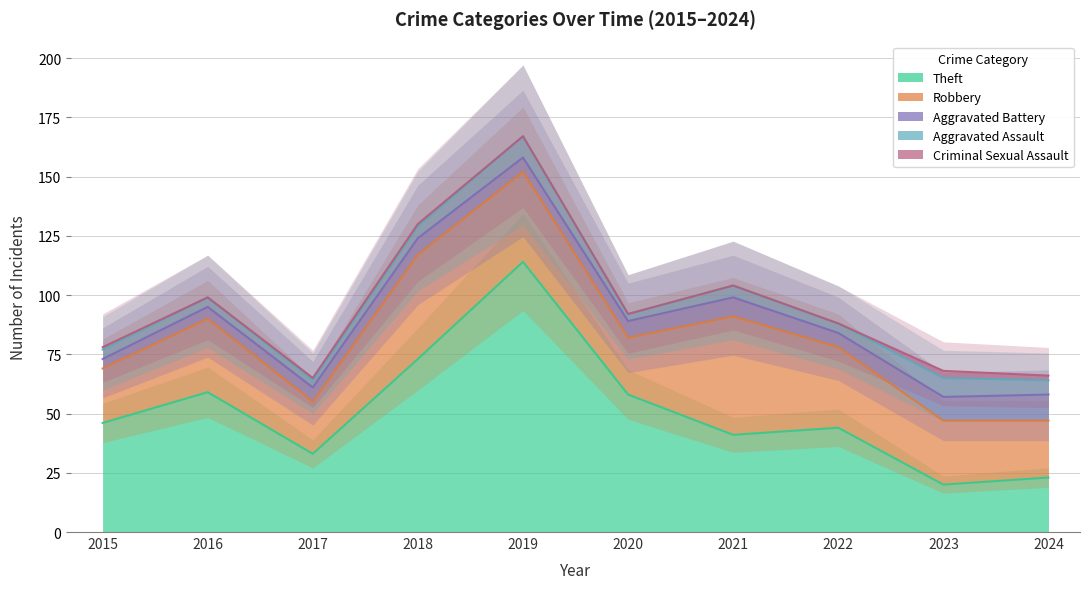

Which series has the widest spread of values?

Theft